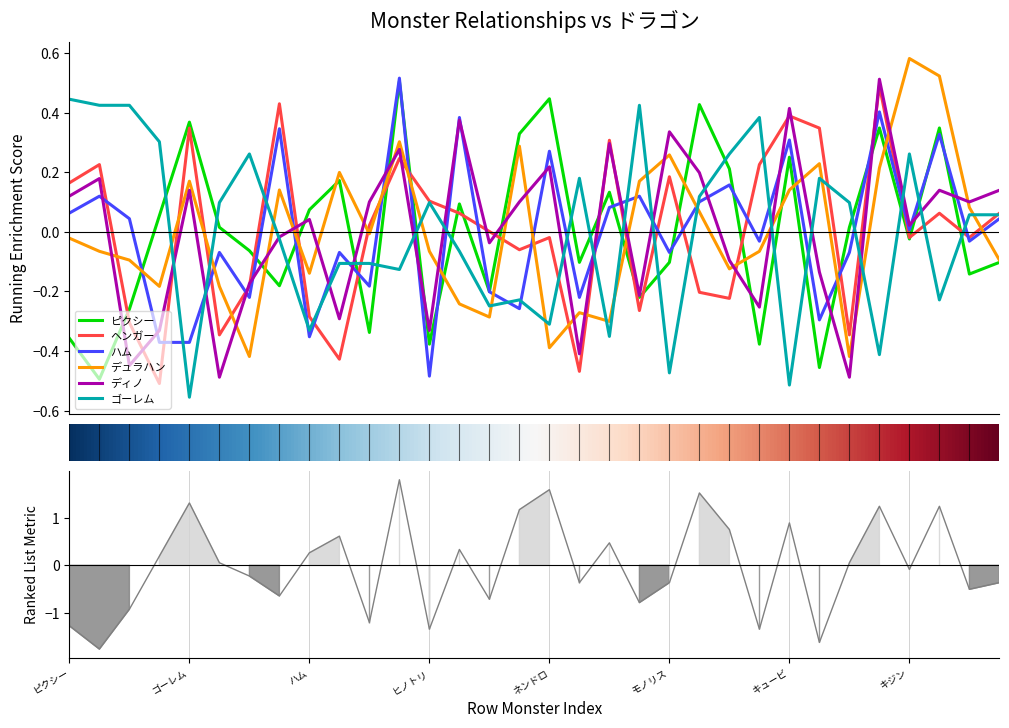

What is the difference between the ピクシー values at 27 and 21?

0.1